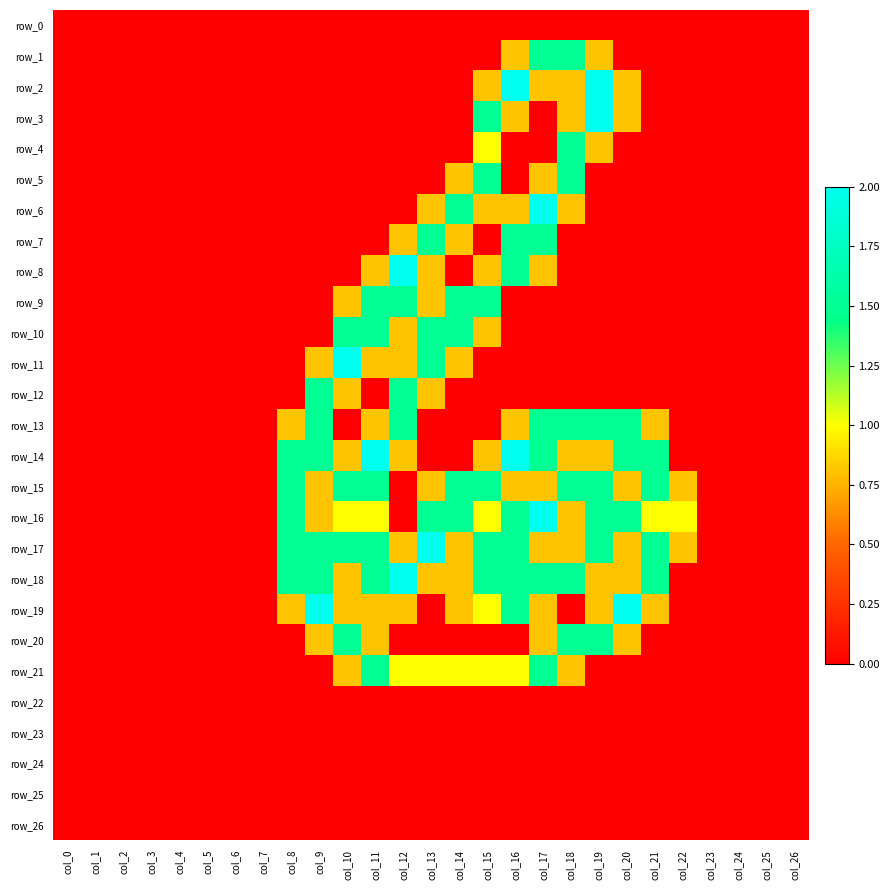

At how many categories does at least one series exceed 0?

15